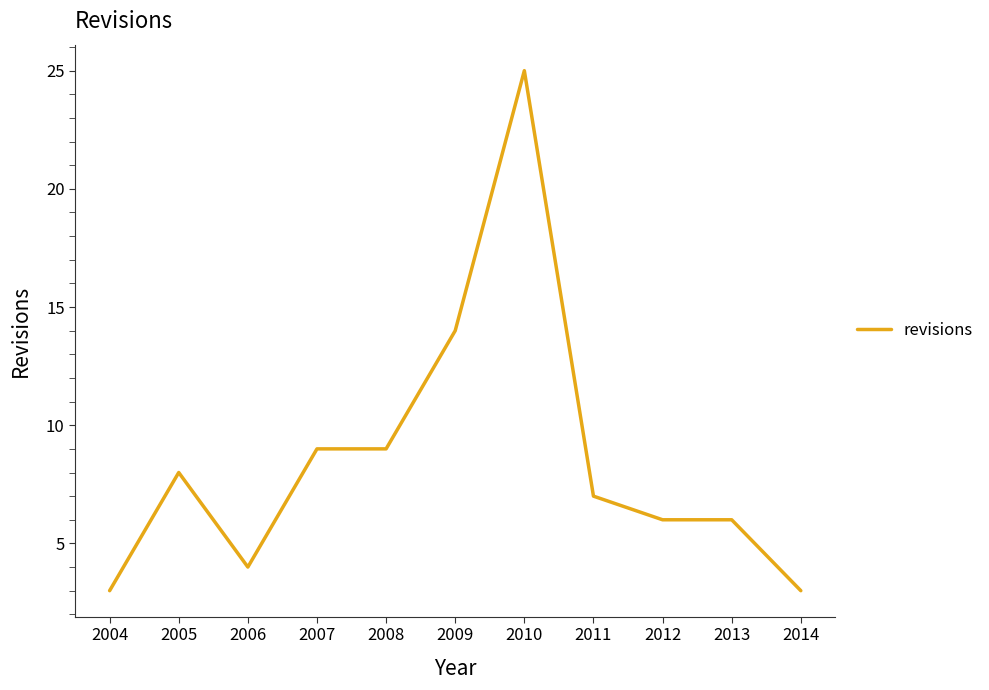

The value at 2011 is 7. True or false?

True